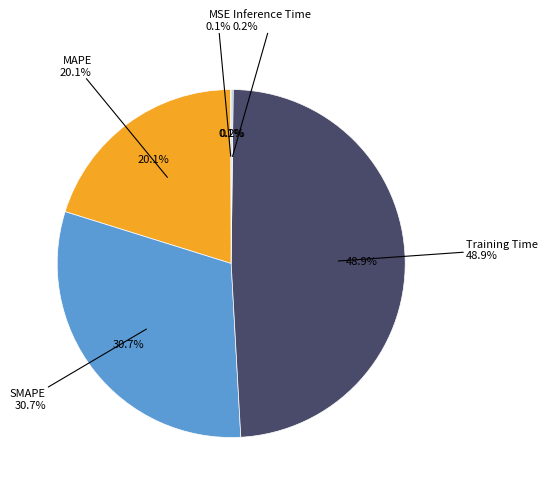

To the nearest percent, what is the difference between the Inference Time and MAPE slice percentages?

20%